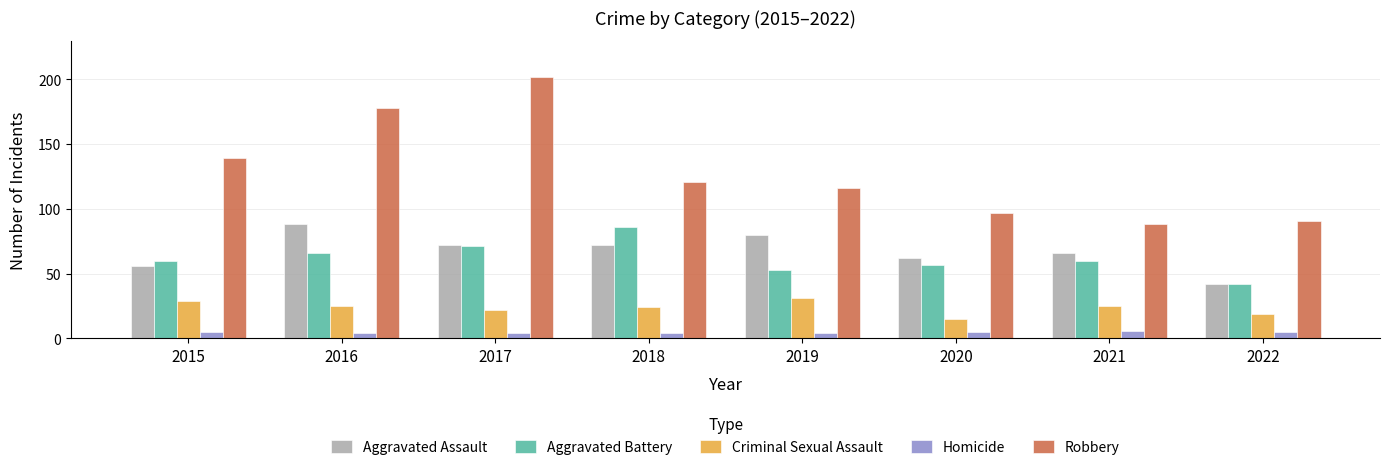

Where does the Criminal Sexual Assault series first go above 25?

2015